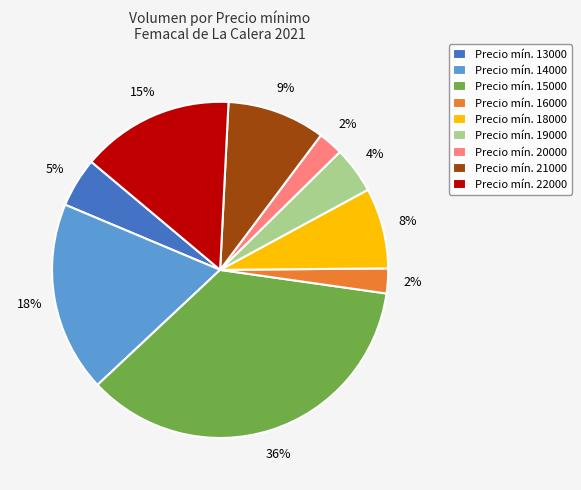

Do Precio mín. 16000 and Precio mín. 22000 together represent more than half of the pie?

No